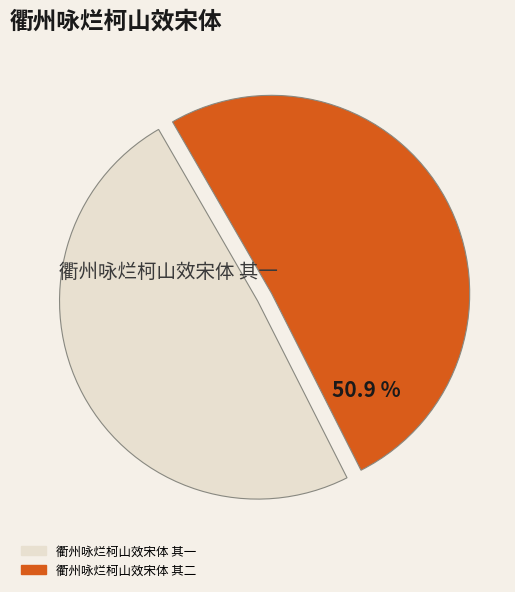

What is the ratio of the value at 衢州咏烂柯山效宋体 其一 to the value at 衢州咏烂柯山效宋体 其二?

1.0